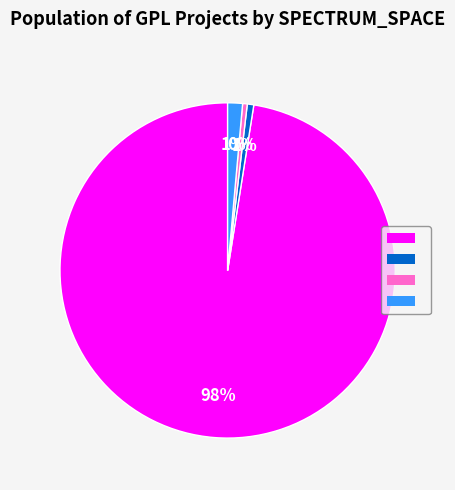

To the nearest percent, what is the average slice percentage?

25%